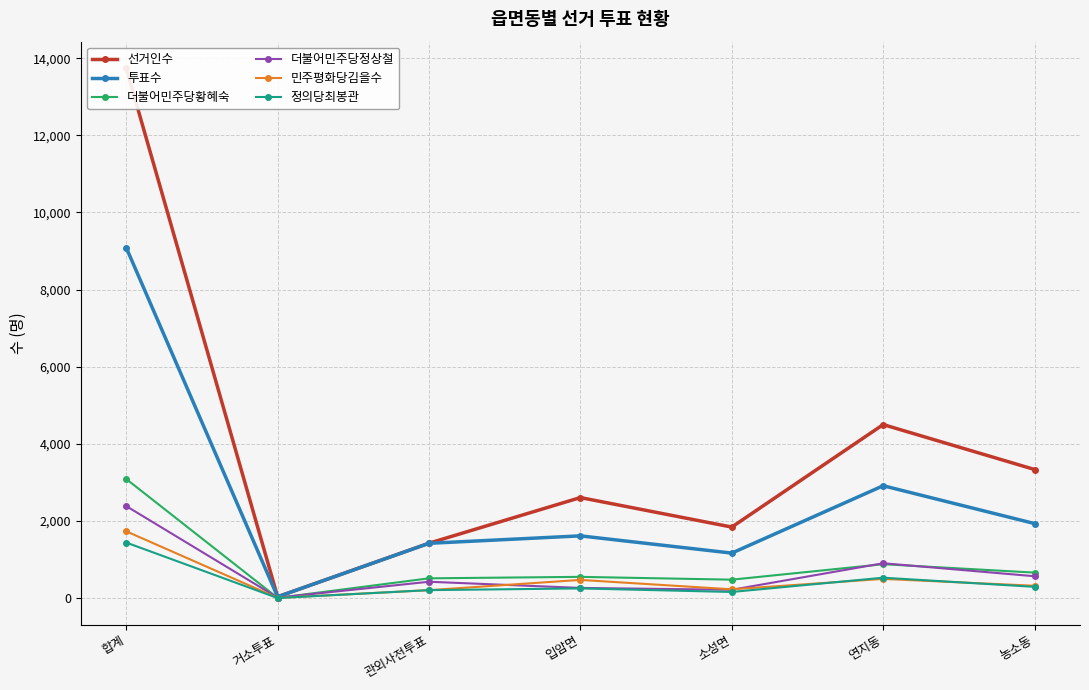

Where is the first local maximum for 더불어민주당황혜숙?

입암면